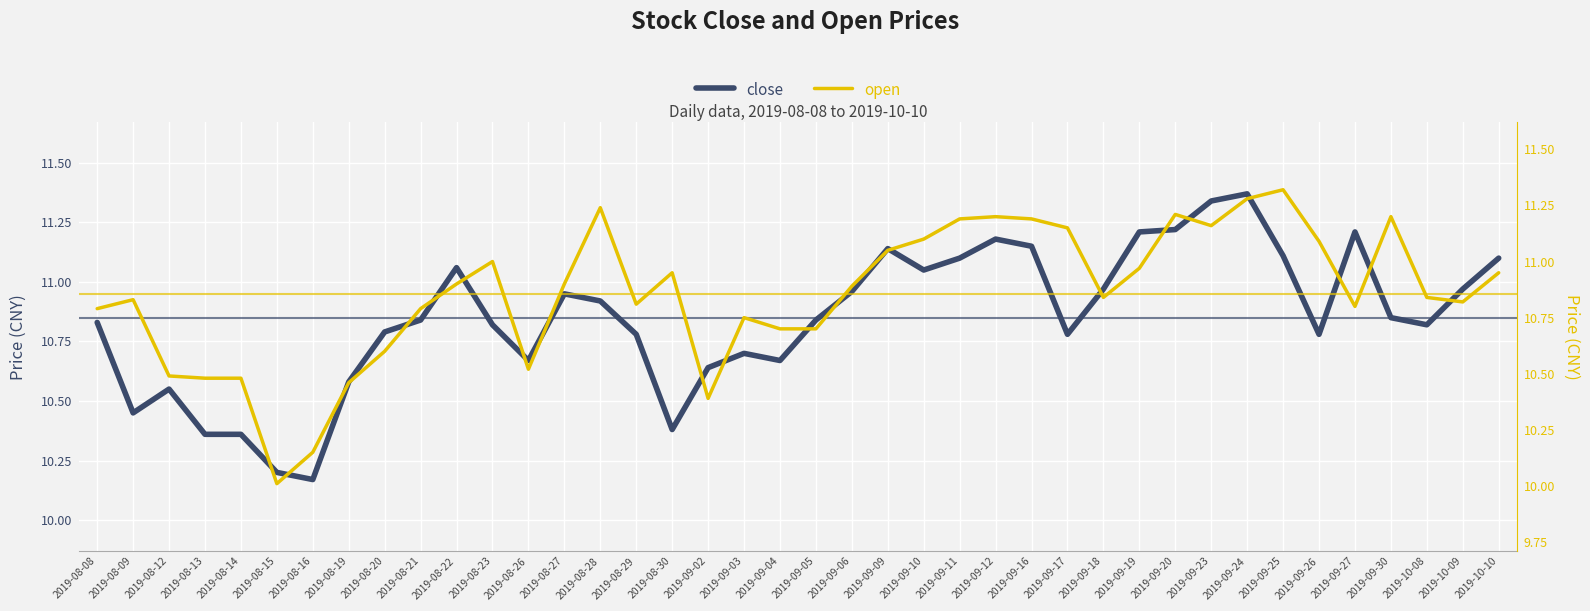

Which series has the widest spread of values?

open